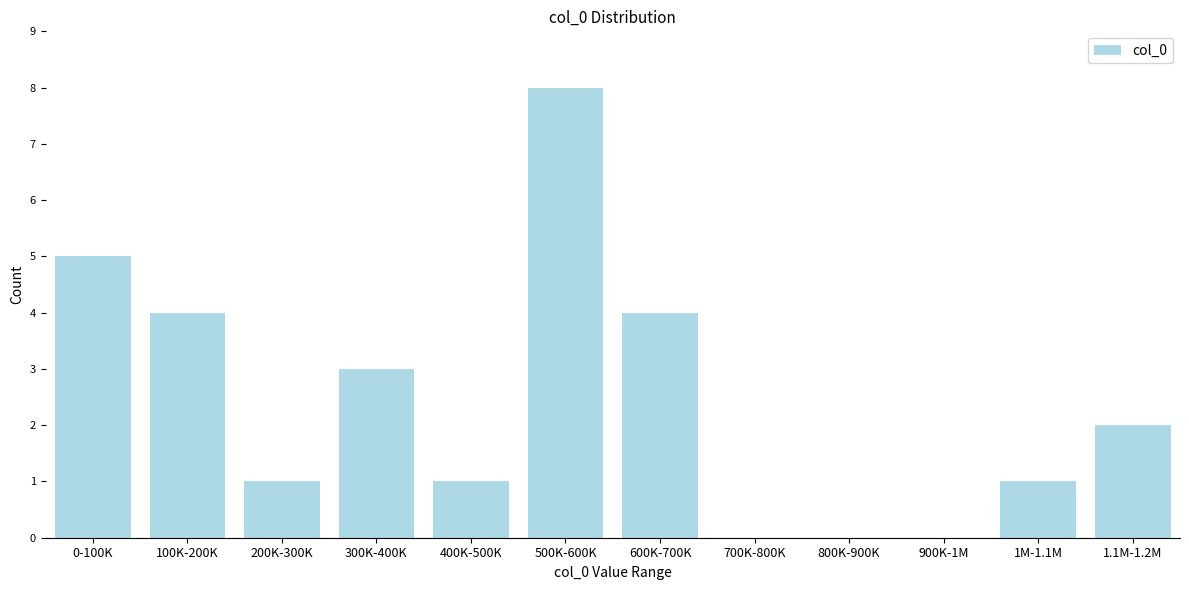

Reading left to right, list all the values displayed in this chart.

0-100K=5	100K-200K=4	200K-300K=1	300K-400K=3	400K-500K=1	500K-600K=8	600K-700K=4	700K-800K=0	800K-900K=0	900K-1M=0	1M-1.1M=1	1.1M-1.2M=2